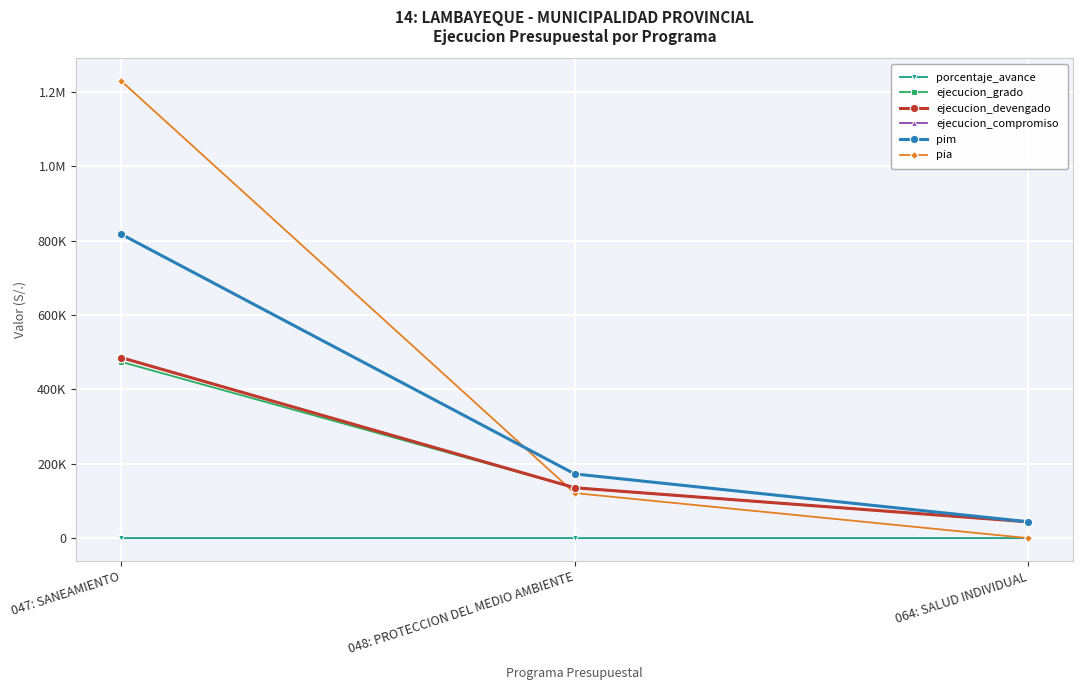

Does the chart have visible grid lines?

Yes